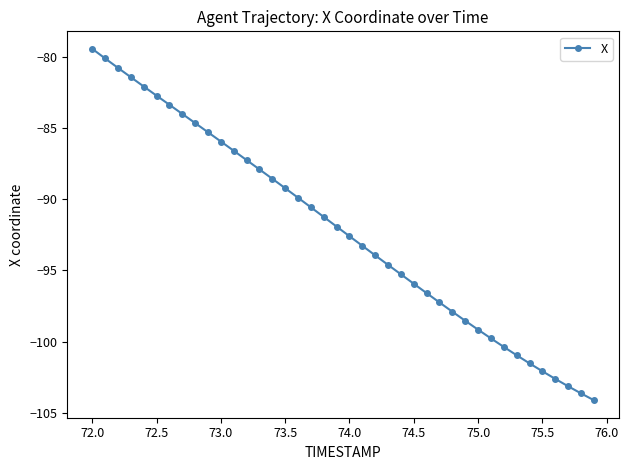

What is the minimum value shown in the chart?

-104.1